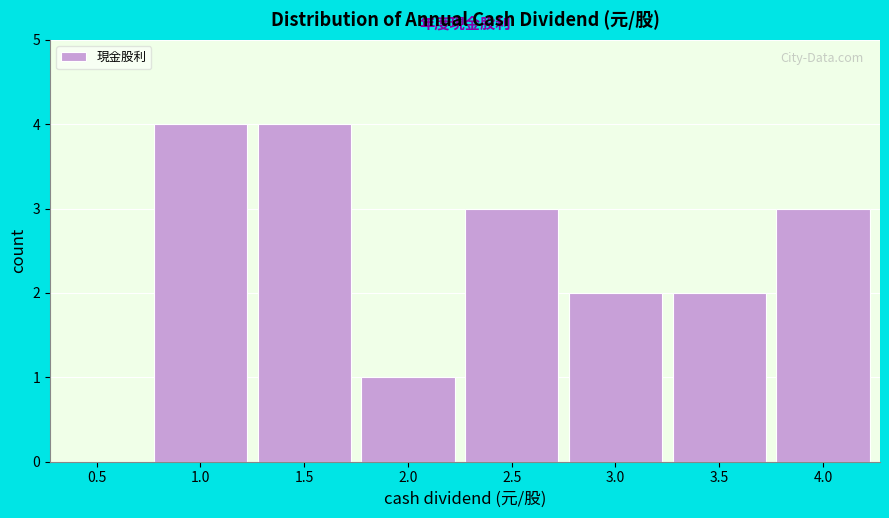

Reading left to right, list all the values displayed in this chart.

0.5=0	1.0=4	1.5=4	2.0=1	2.5=3	3.0=2	3.5=2	4.0=3